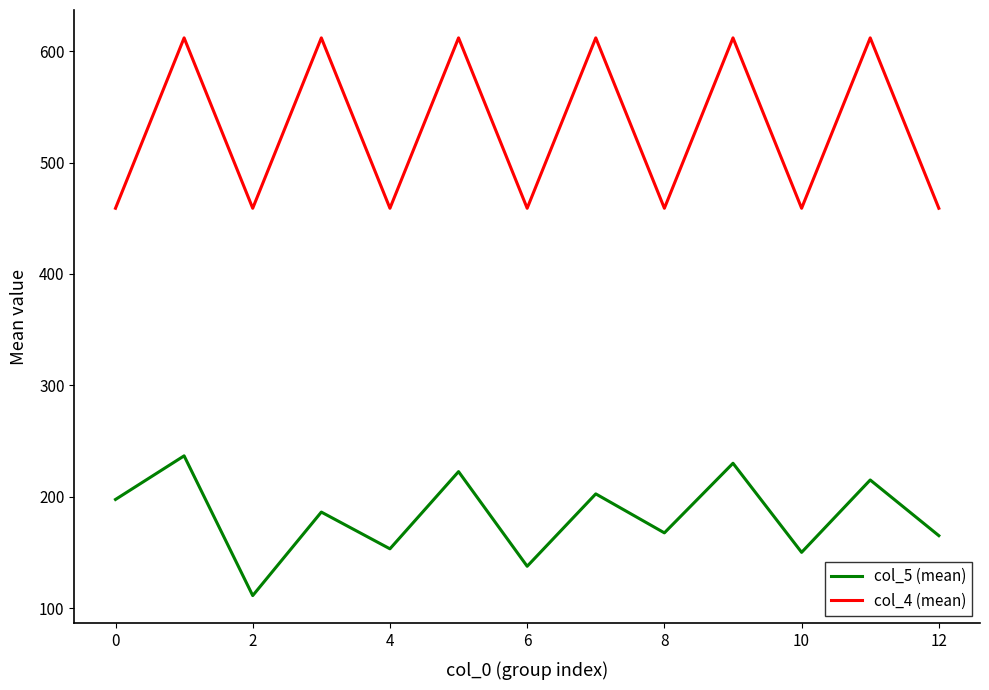

How many lines are shown in the chart?

2